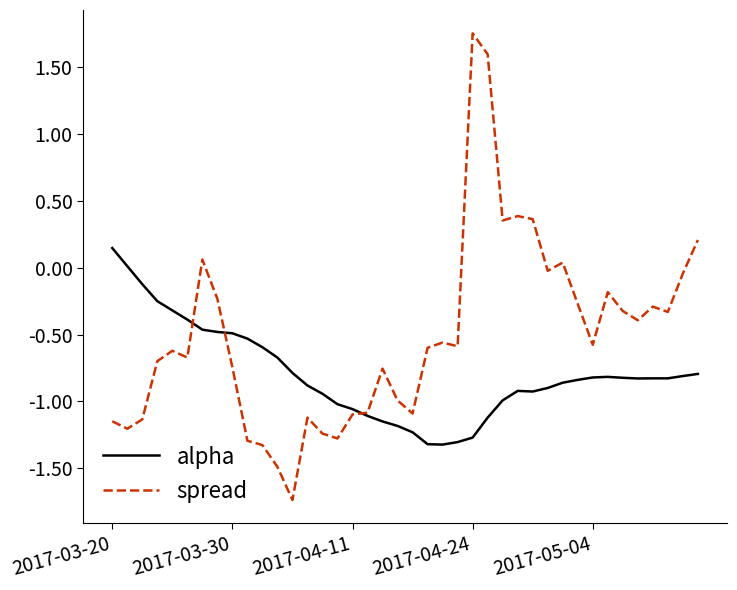

How many values in the spread series exceed 0?

8